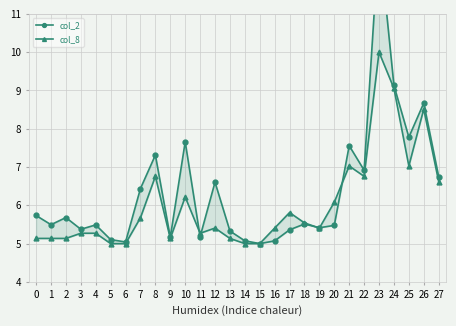

Which series has the widest spread of values?

col_2